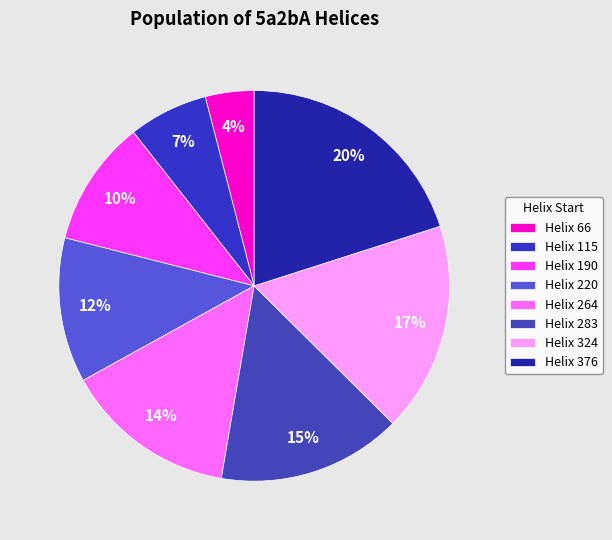

How many segments does this pie chart have?

8